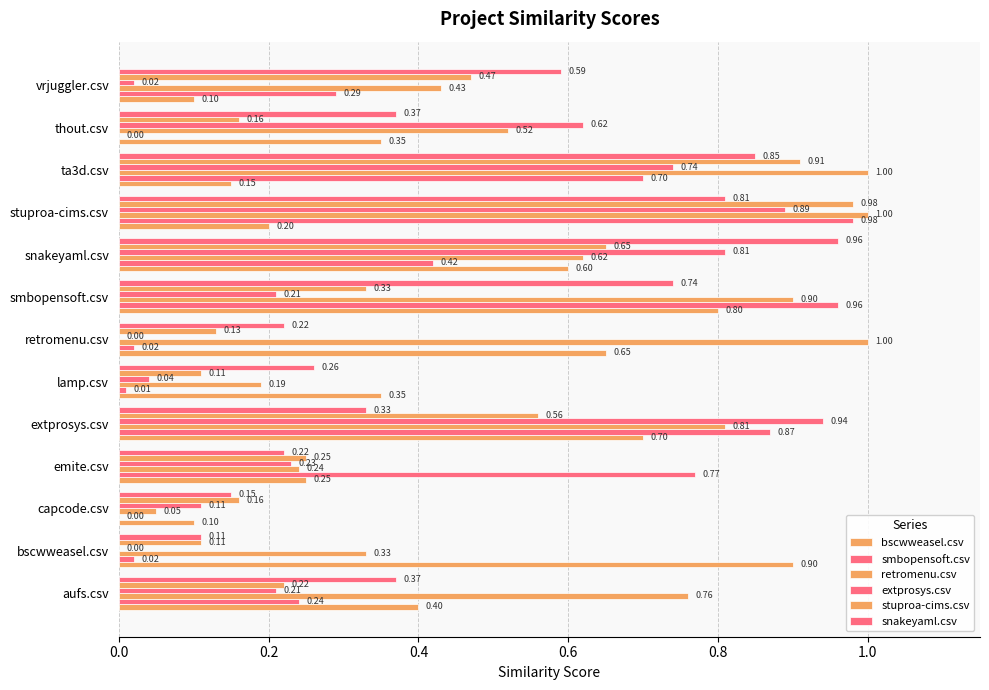

What is the average value of the retromenu.csv series?

0.6